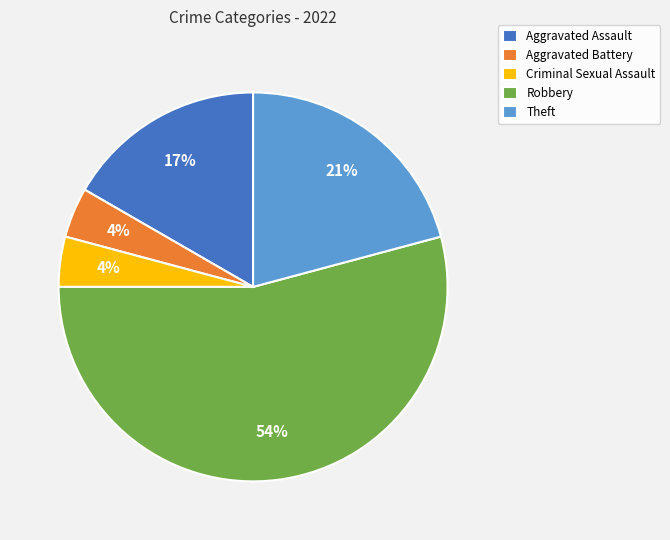

Count the number of slices in the pie.

5